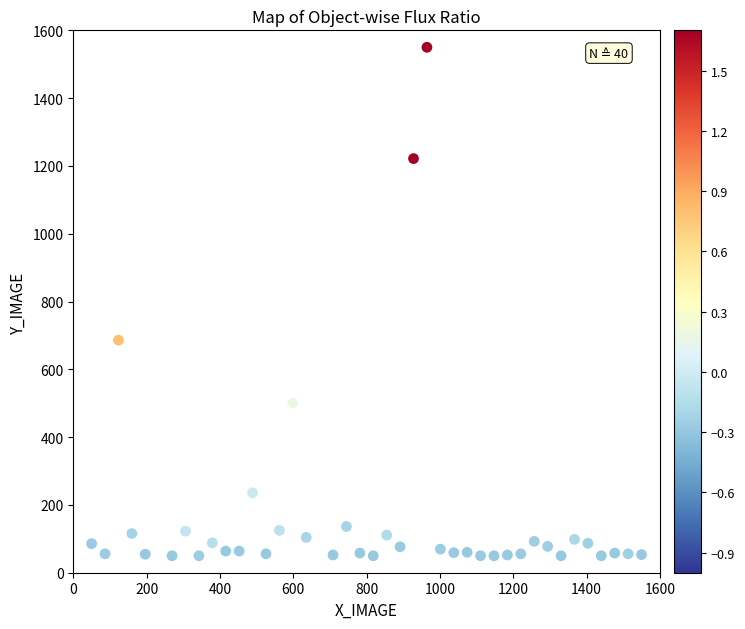

What Y value in the scatter plot is closest to 800?

685.9